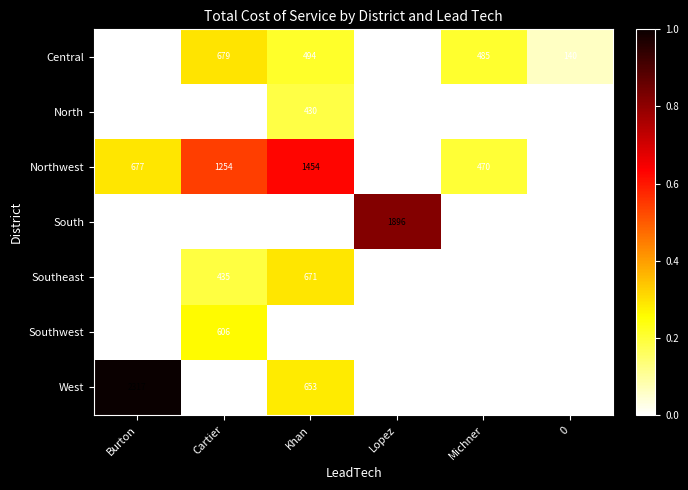

True or false: Southwest has a value of 606 at Cartier.

True